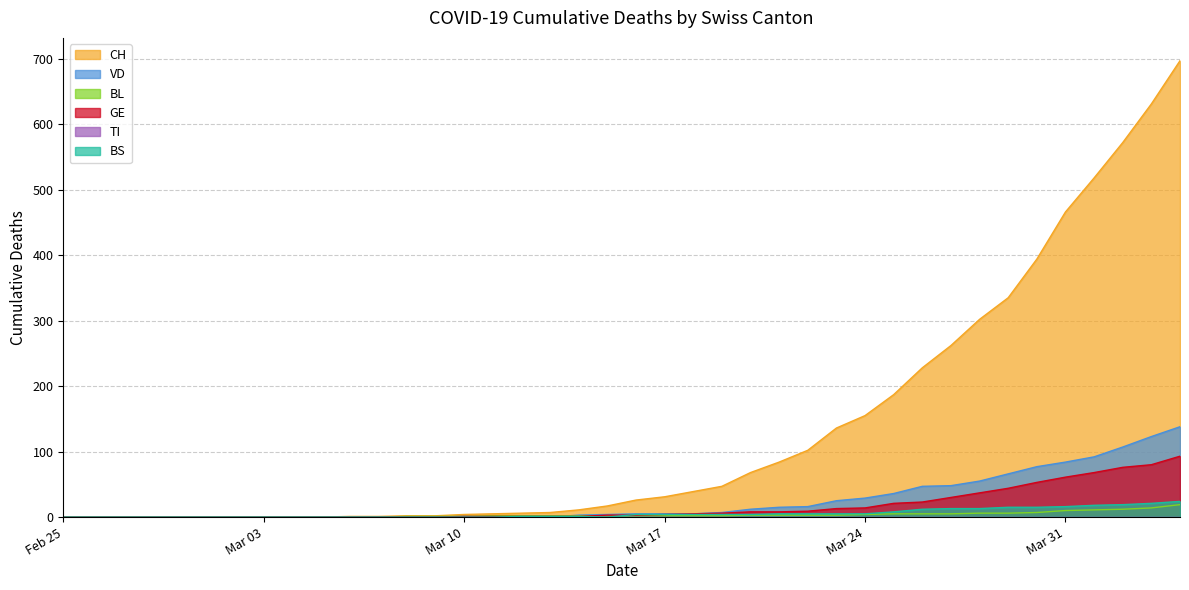

Which series has the widest spread of values?

CH